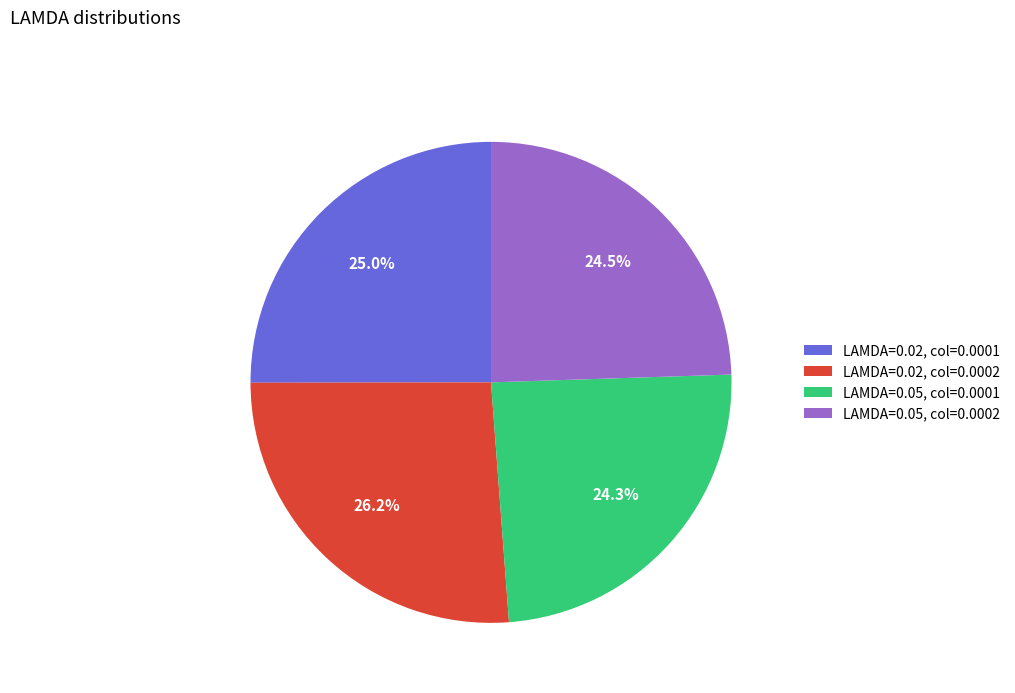

To the nearest percent, what is the difference between the largest and smallest slice percentages?

2%